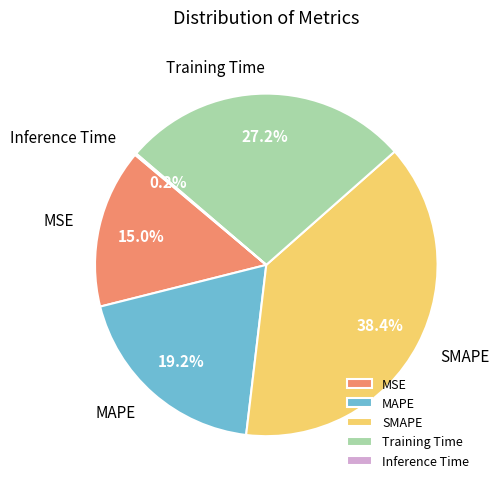

Which slice is the largest?

SMAPE